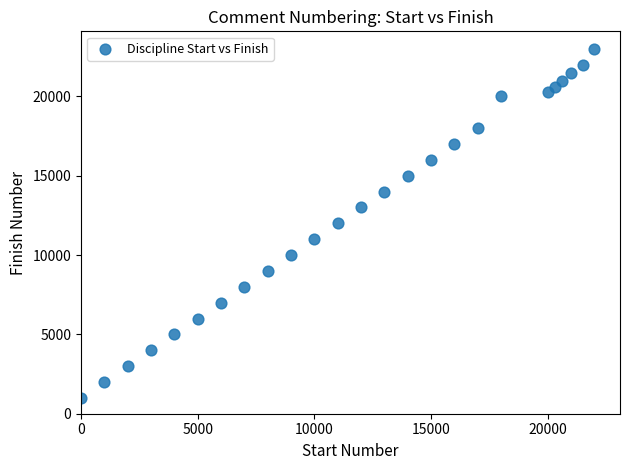

What is the range of Y values (max minus min)?

22000